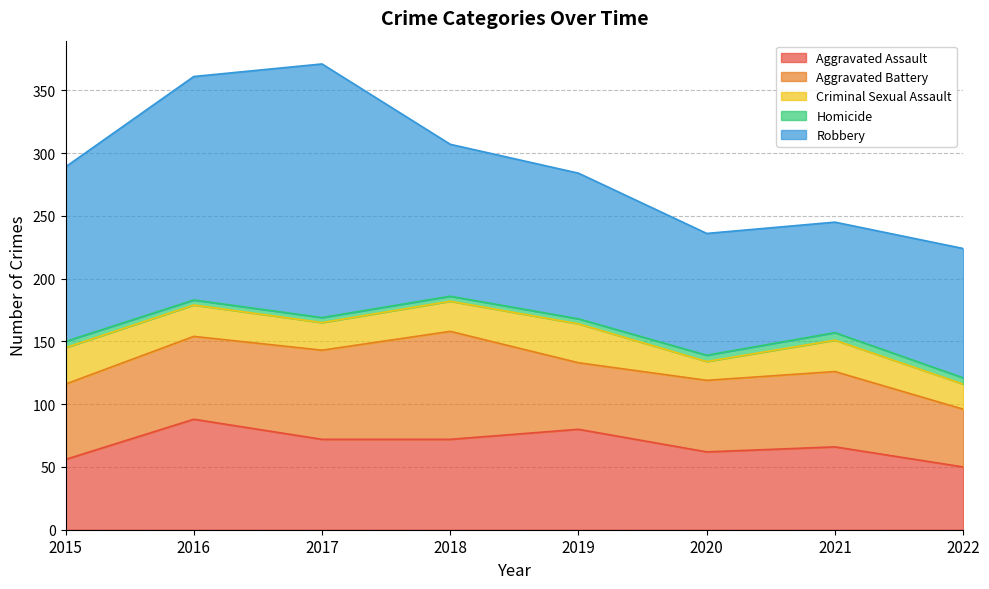

Where is Aggravated Assault nearest to the value 69?

2017